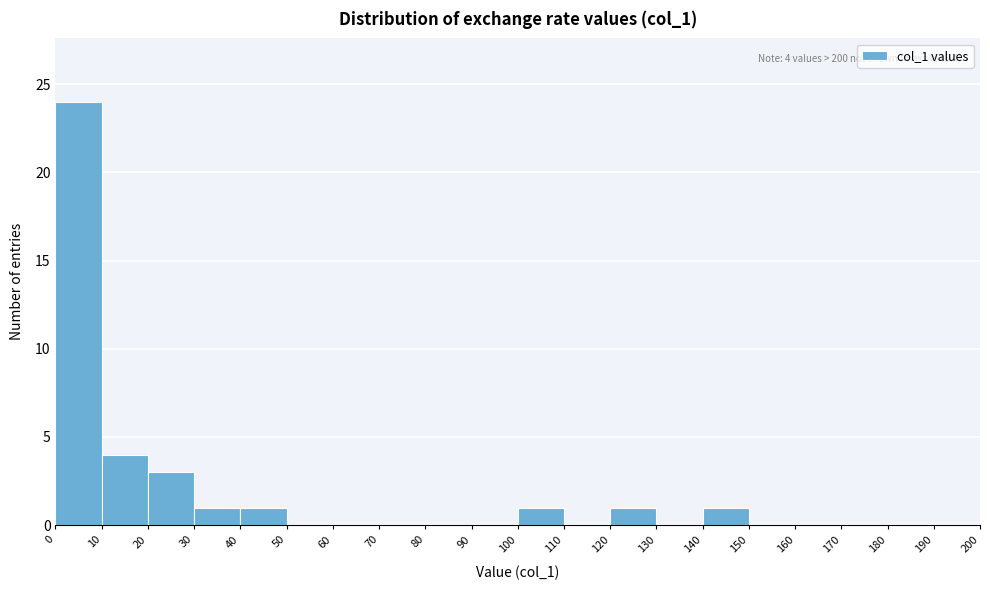

Over which range of the x-axis is the bar tallest?

0 to 10